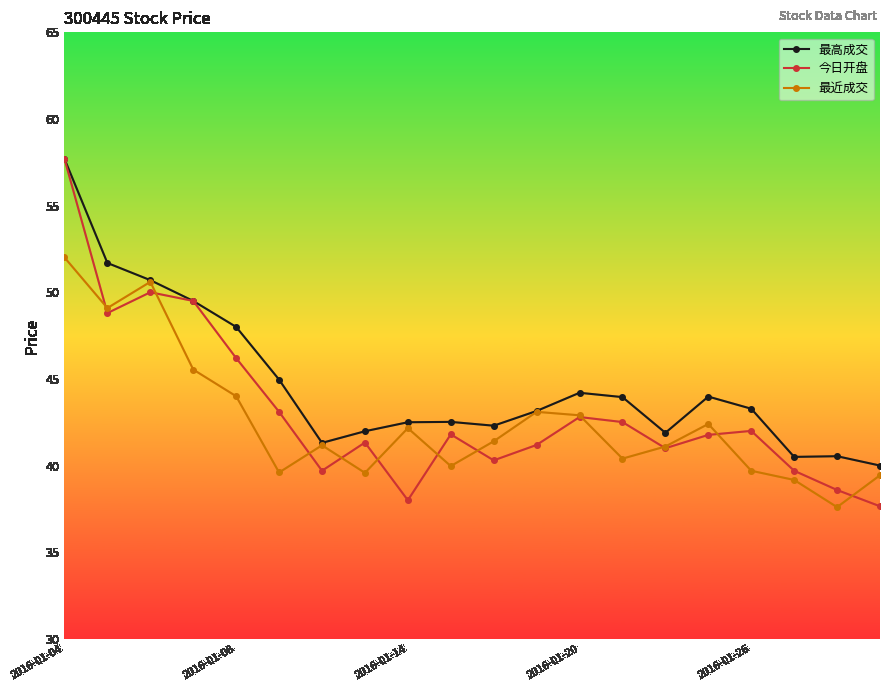

At how many categories does at least one series exceed 54?

1